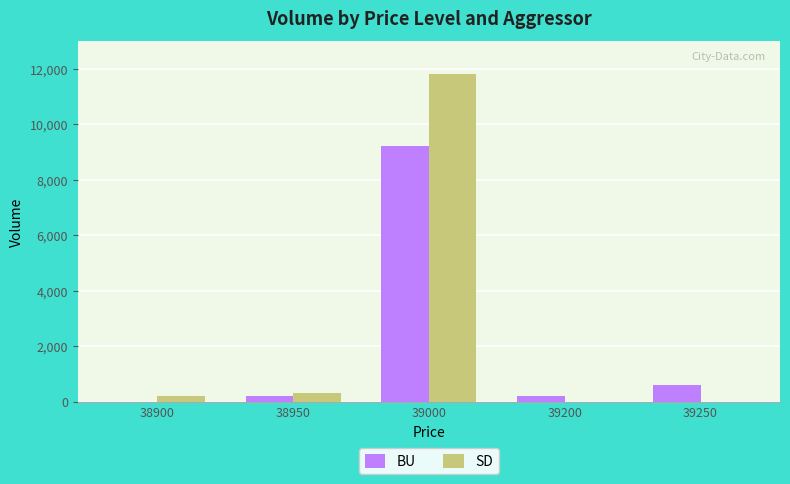

At which category is the sum across all series the highest?

39000